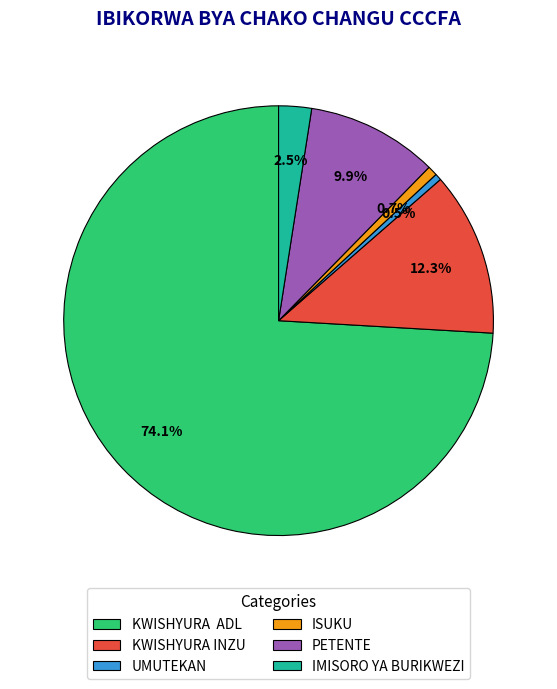

To the nearest percent, what is the difference between the IMISORO YA BURIKWEZI and ISUKU slice percentages?

2%